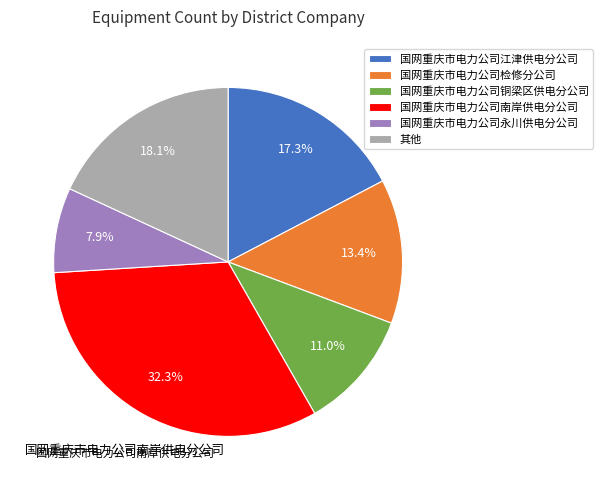

Rank the categories by value from highest to lowest.

国网重庆市电力公司南岸供电分公司, 其他, 国网重庆市电力公司江津供电分公司, 国网重庆市电力公司检修分公司, 国网重庆市电力公司铜梁区供电分公司, 国网重庆市电力公司永川供电分公司